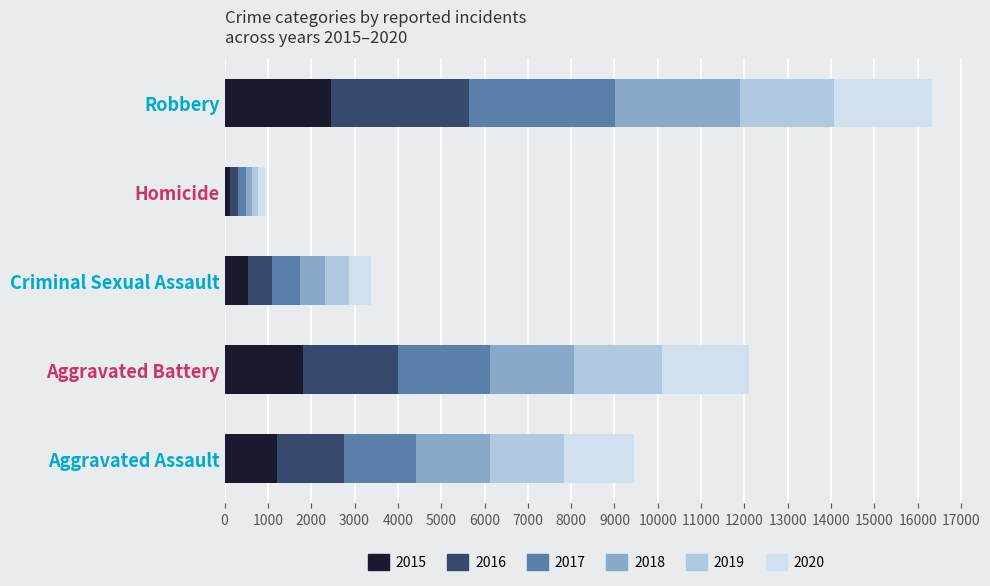

What is the total value across all series at Robbery?

16336